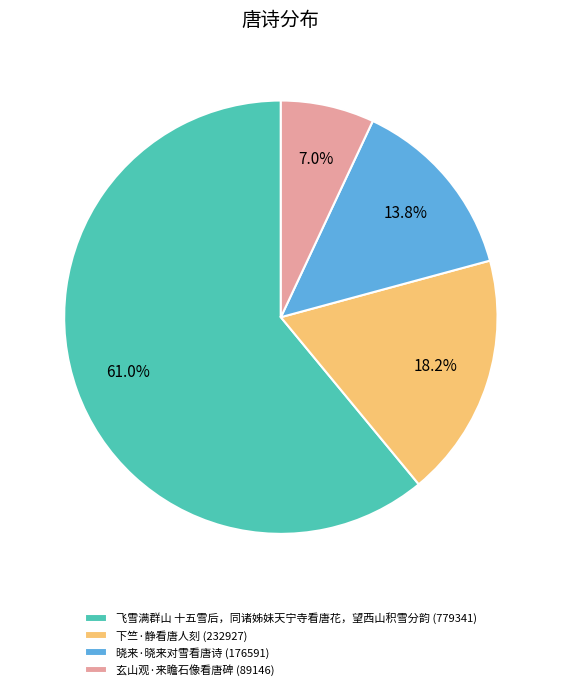

To the nearest percent, what is the average slice percentage?

25%